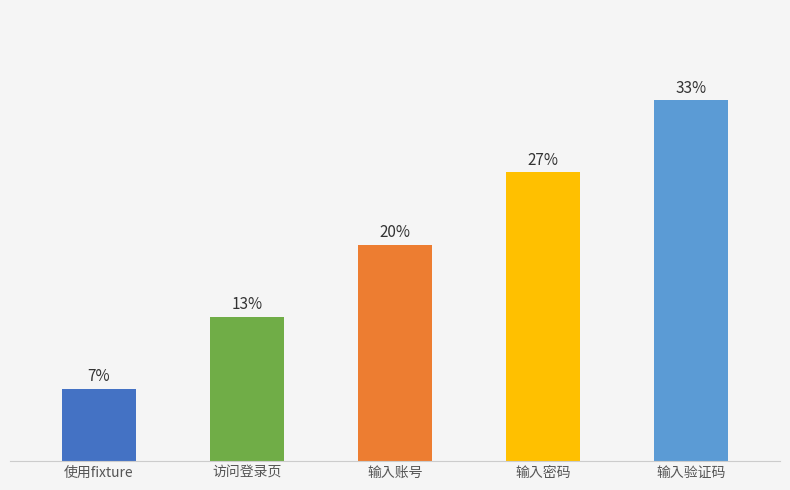

Which category has the highest value across all series?

输入验证码